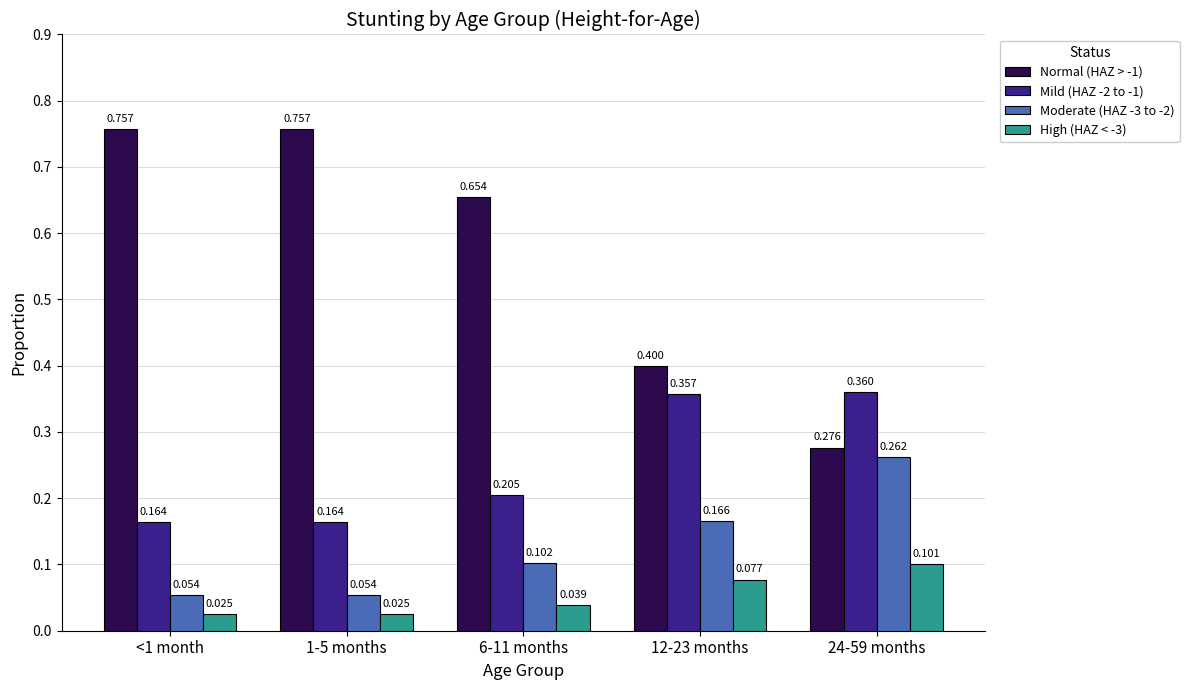

What is the value of the Normal (HAZ > -1) bar at the 4th from the left?

0.4